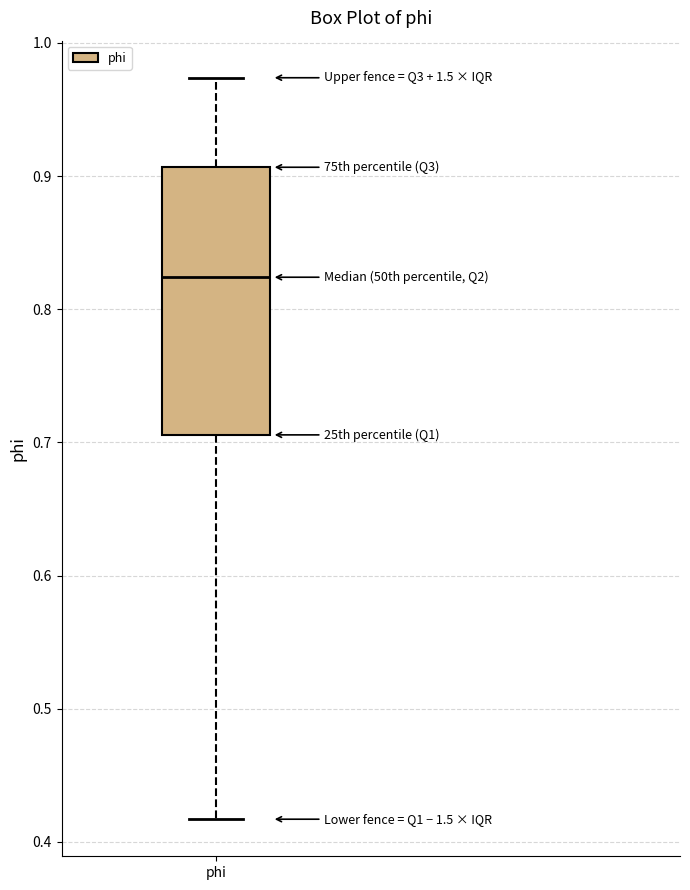

Transcribe this box plot: give where the median line is, the range the box spans, and where the two whiskers end, as read against the y-axis. The values are not printed on the chart, so give them approximately, as read against the axis.

median 0.82, box 0.71 to 0.91, whiskers 0.42 to 0.97